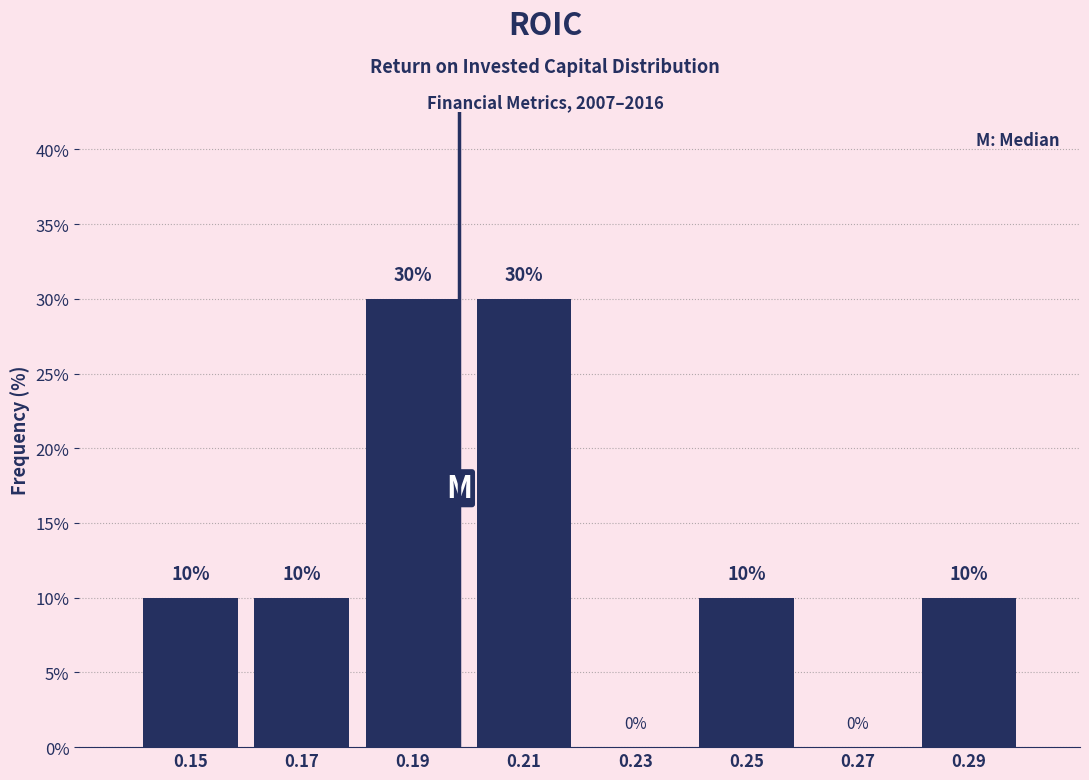

Reading left to right, transcribe this chart: for each bar, give the range it covers on the x-axis and its height.

0.14 to 0.16: 10
0.16 to 0.18: 10
0.18 to 0.20: 30
0.20 to 0.22: 30
0.22 to 0.24: 0
0.24 to 0.26: 10
0.26 to 0.28: 0
0.28 to 0.30: 10